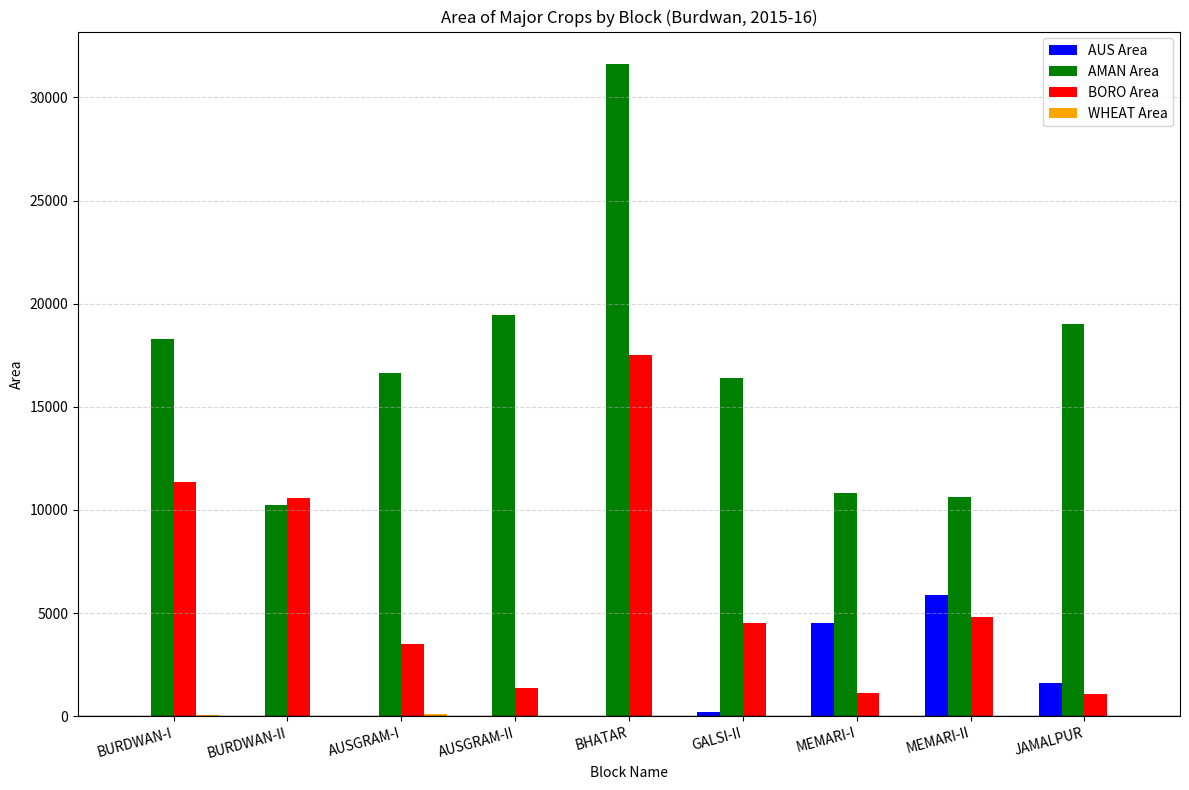

How many series are shown in this chart?

4